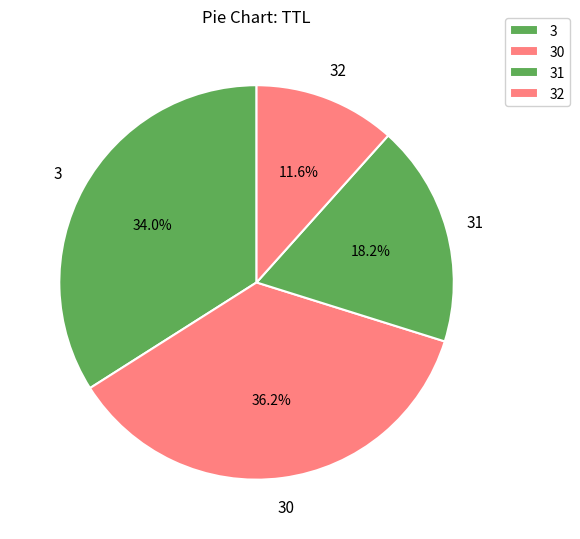

Which category has the biggest portion of the pie?

30